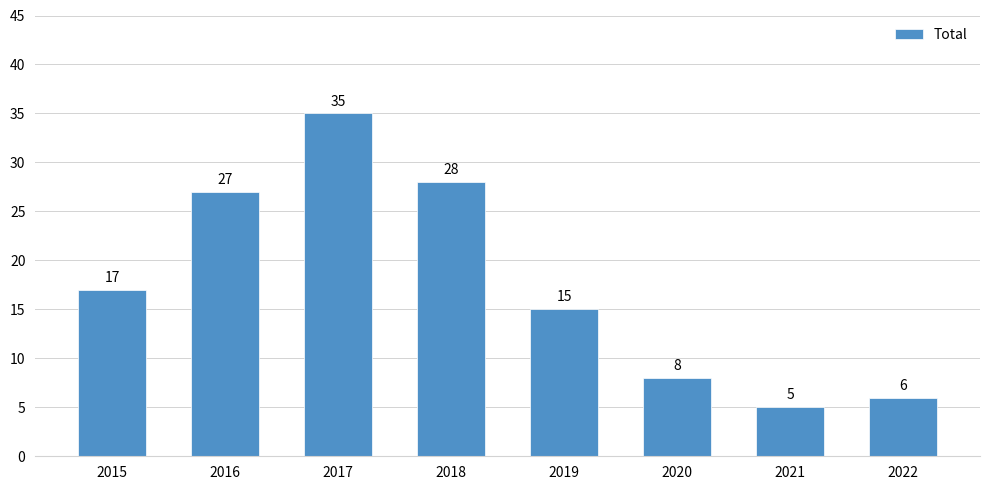

What is the difference between the maximum and minimum values?

30